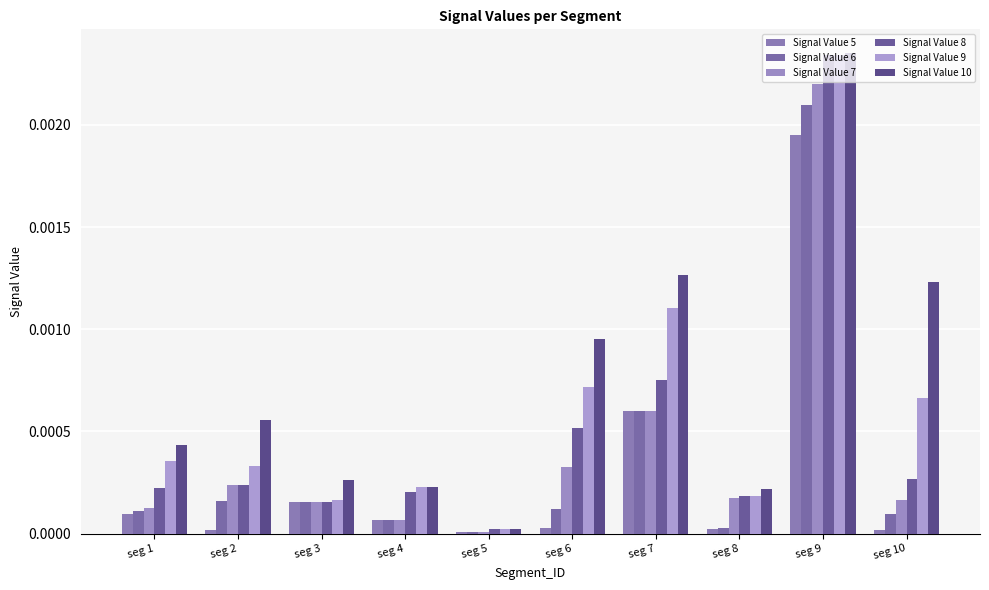

Where is Signal Value 10 nearest to the value 0?

seg 5